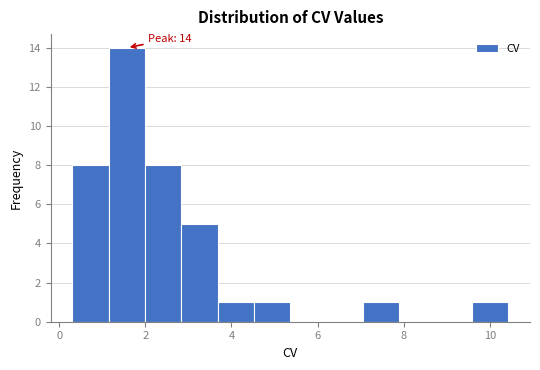

Which range on the x-axis has the tallest bar?

1.2 to 2.0